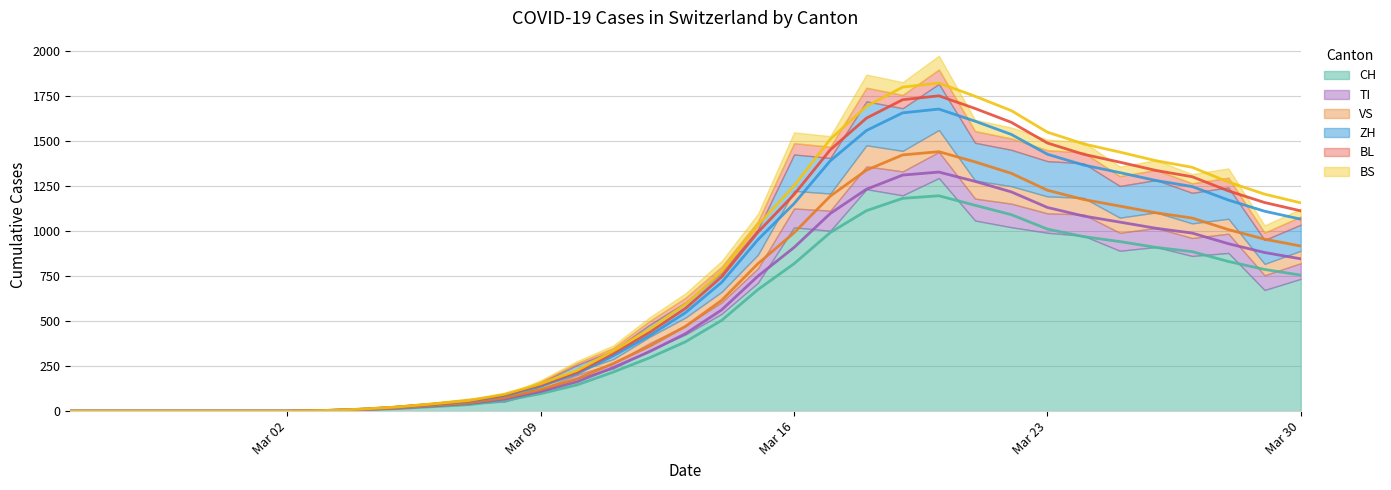

What position from the left is 2020-03-19?

24